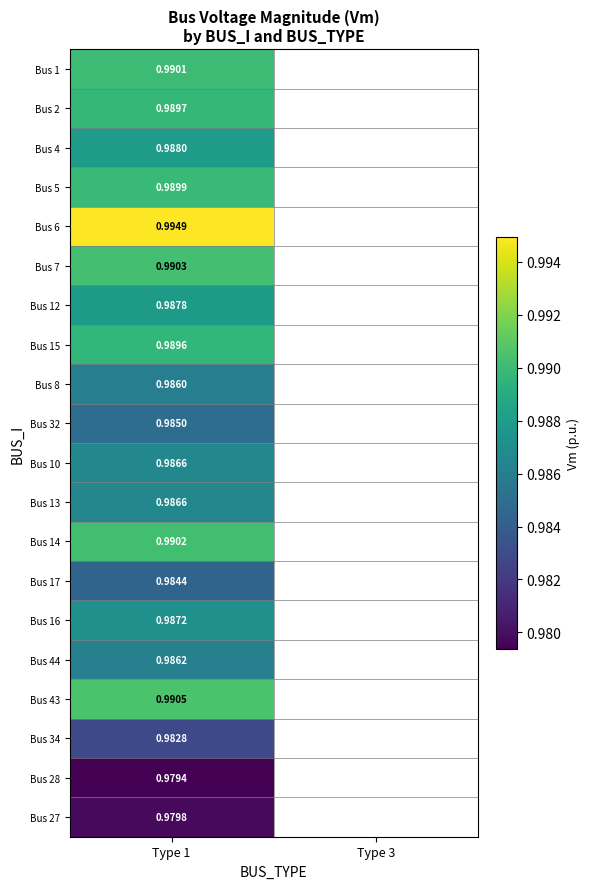

Is the value of Bus 12 at Type 1 greater than the value of Bus 4 at Type 1?

No